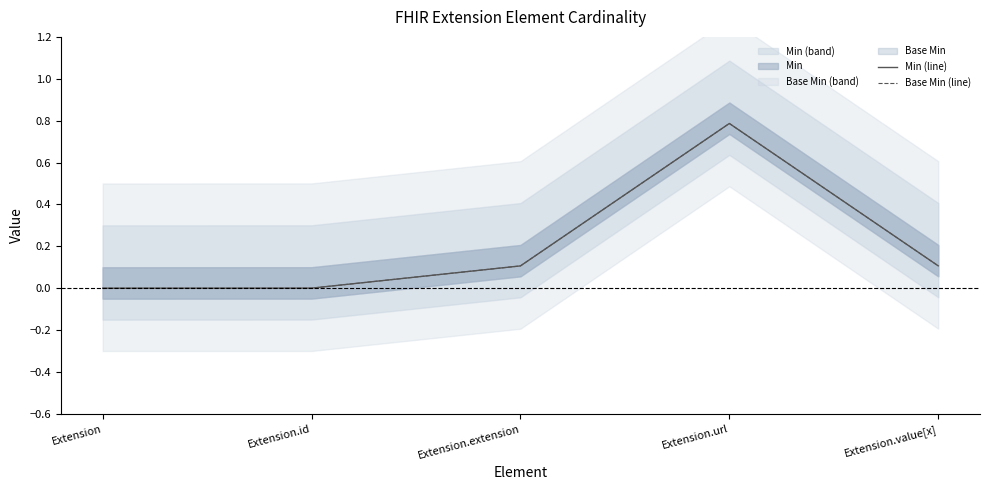

Is the value of Base Min (line) at Extension.extension greater than the value of Min (line) at Extension.extension?

No